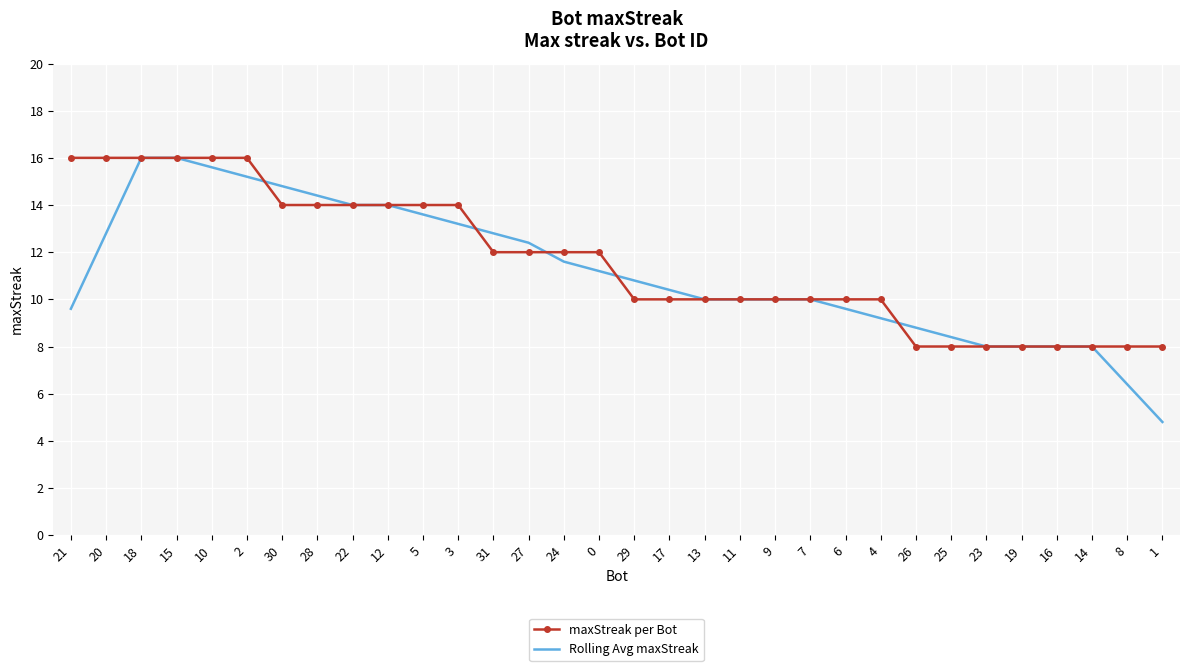

Is the value of maxStreak per Bot at 10 greater than the value of Rolling Avg maxStreak at 19?

Yes